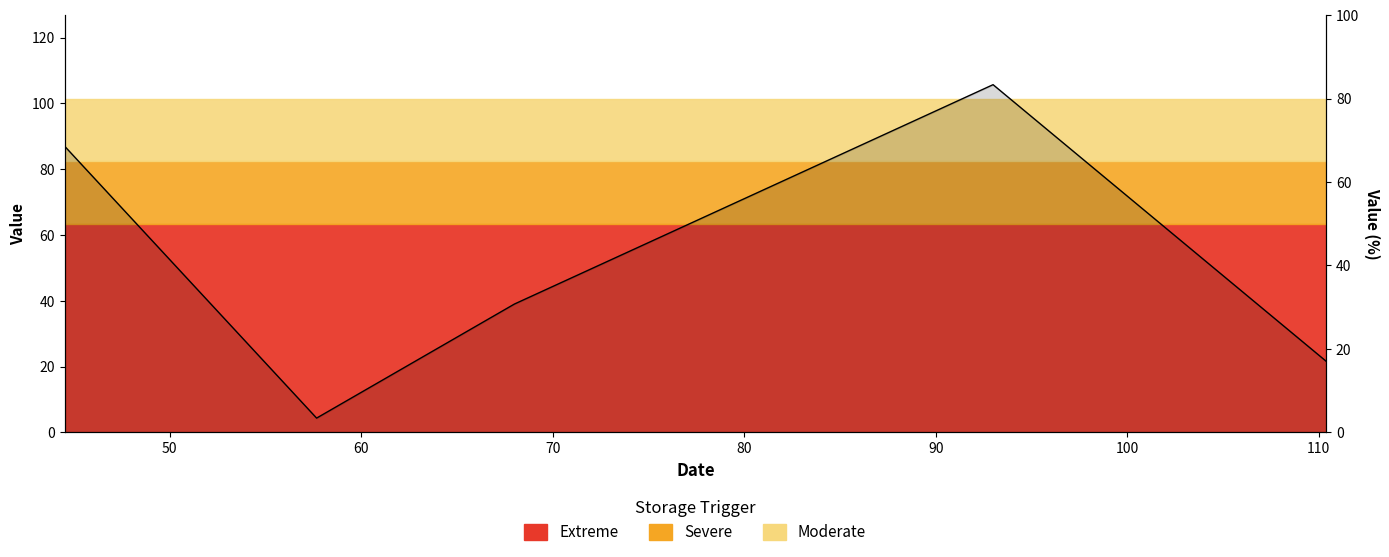

List the labels in order of value, largest first.

93, 44.5, 68, 110.4, 57.666666666666664